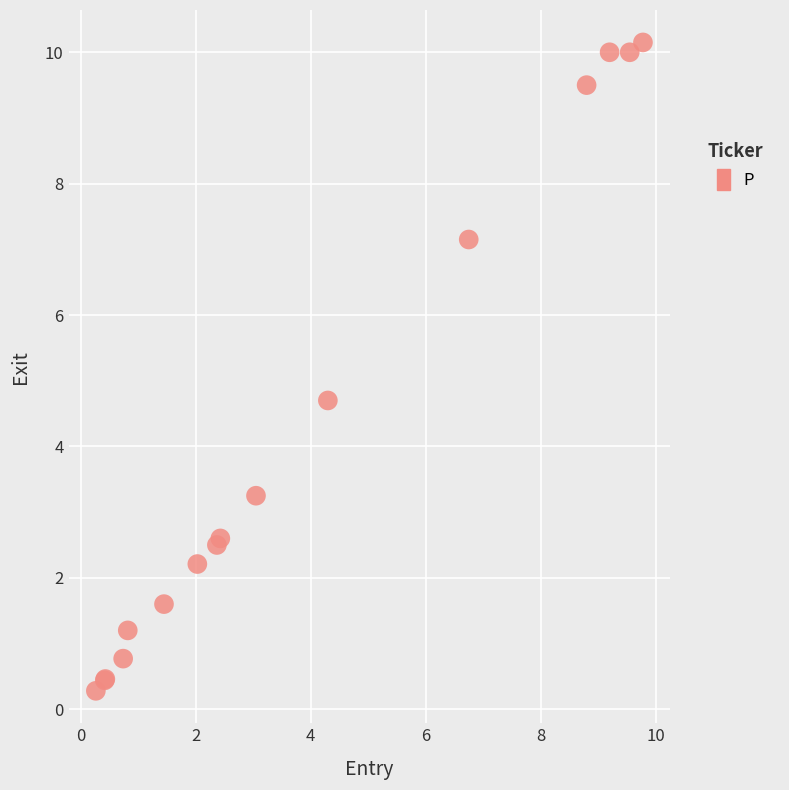

What Y value in the scatter plot is closest to 5?

4.7